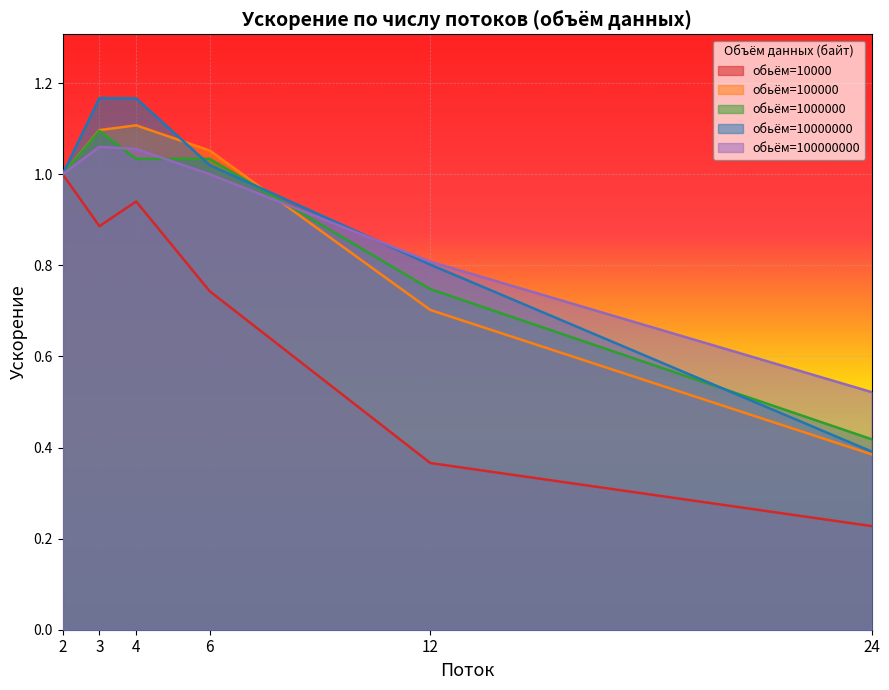

Reading left to right, transcribe all the data shown in this chart.

10000: 1.0	0.9	0.9	0.7	0.4	0.2
100000: 1.0	1.1	1.1	1.1	0.7	0.4
1000000: 1.0	1.1	1.0	1.0	0.7	0.4
10000000: 1.0	1.2	1.2	1.0	0.8	0.4
100000000: 1.0	1.1	1.1	1.0	0.8	0.5